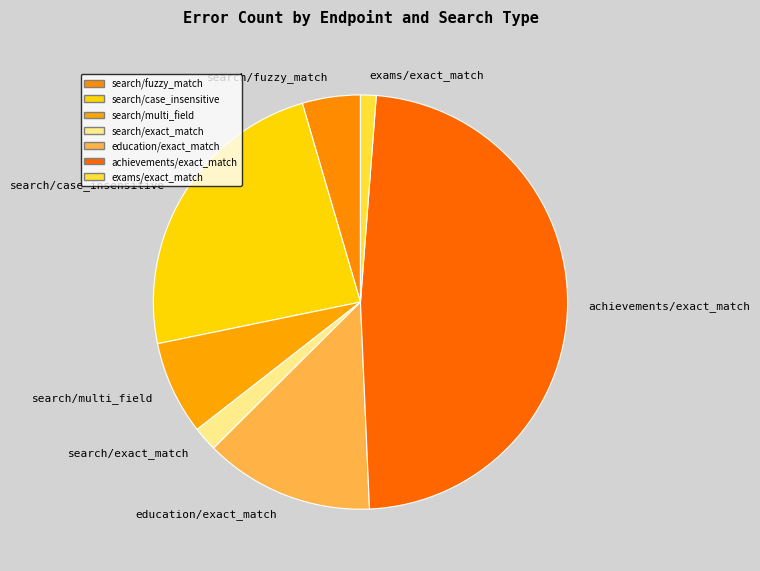

The exams/exact_match slice represents 7% of the pie. True or false?

False